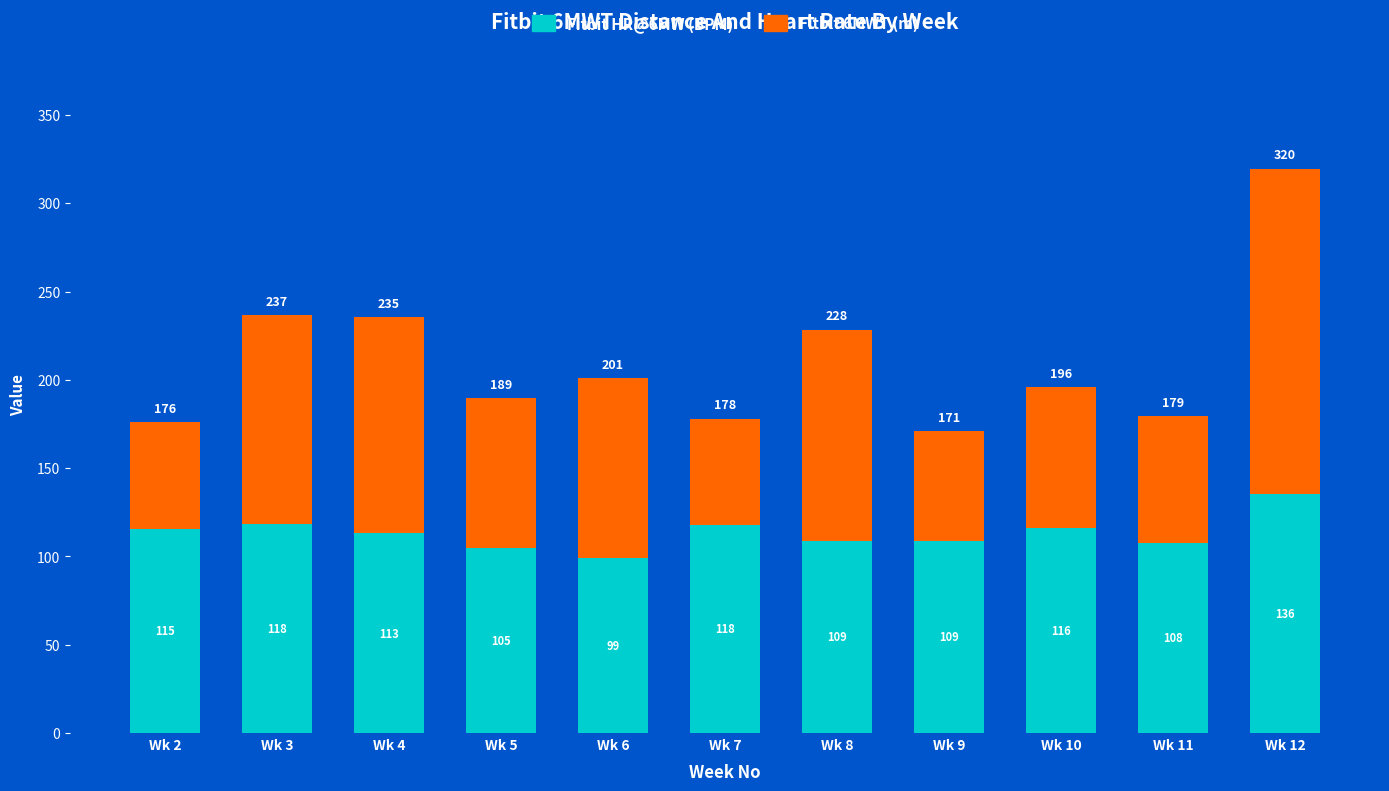

Where does the Fitbit HR@6MW (BPM) series first go above 113?

Wk 2